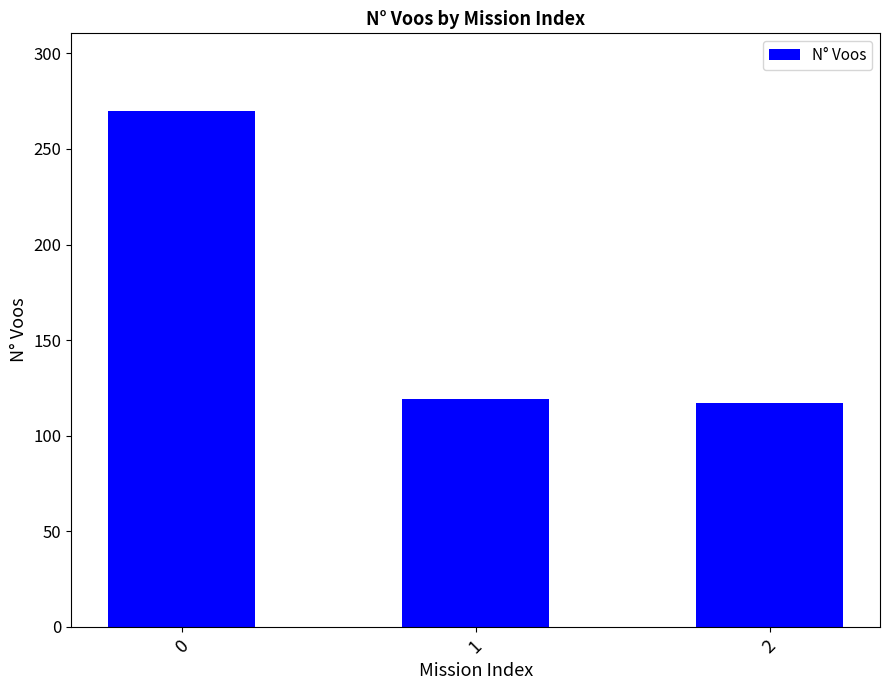

What is the change in value from 0 to 2?

-153